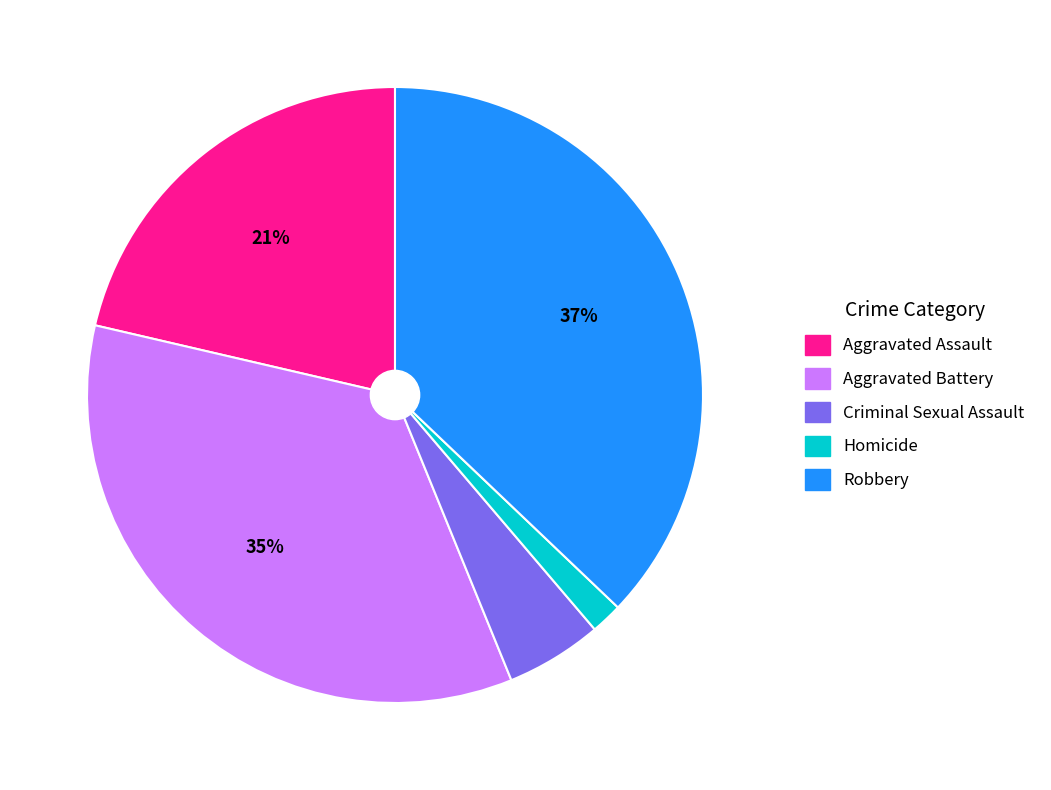

True or false: Aggravated Battery accounts for 35% of the total.

True